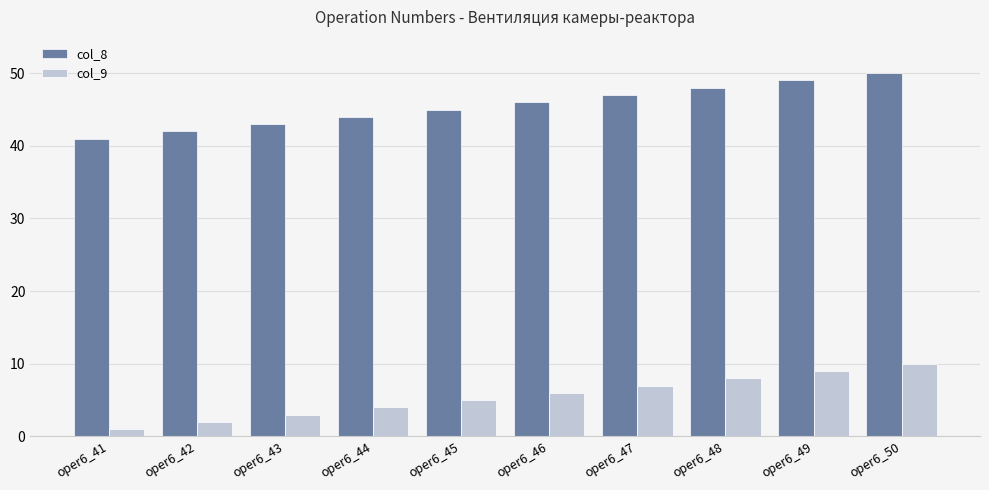

At how many categories does at least one series exceed 10?

10